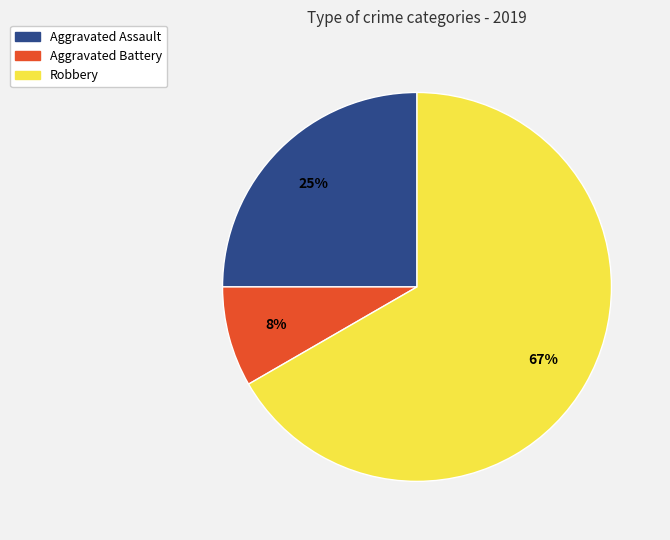

How many slices are in this pie chart?

3